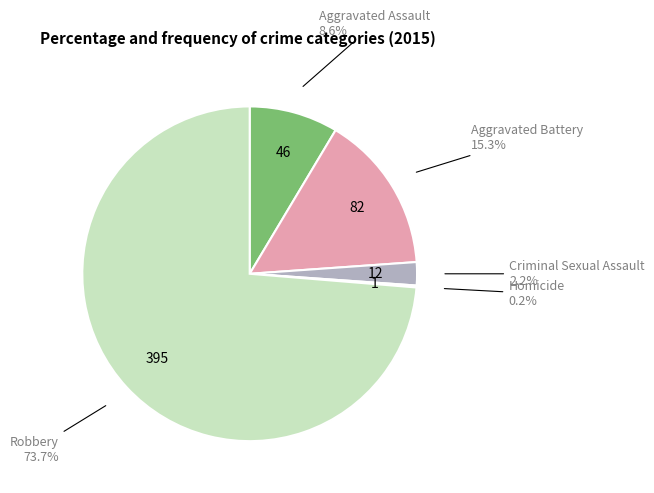

How many segments does this pie chart have?

5